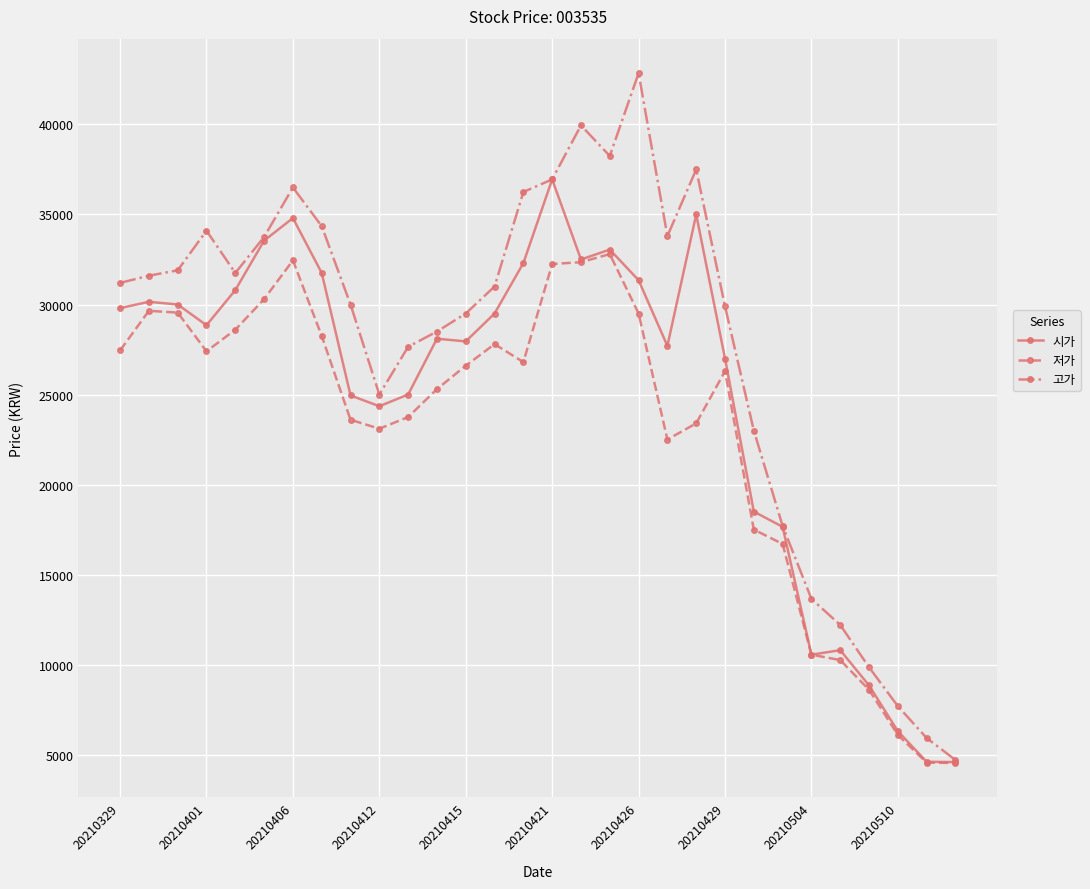

What is the minimum value for 고가?

4700